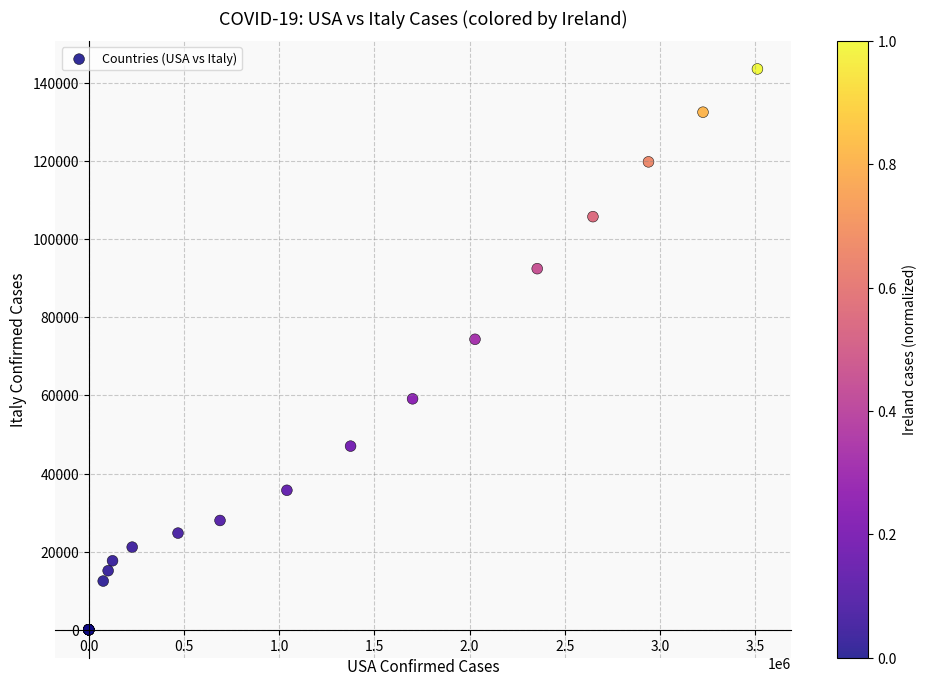

What Y value in the scatter plot is closest to 71813?

74386